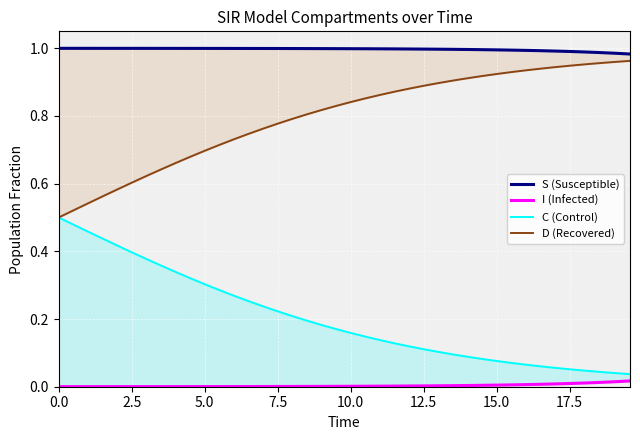

True or false: I (Infected) and C (Control) cross at least once.

False